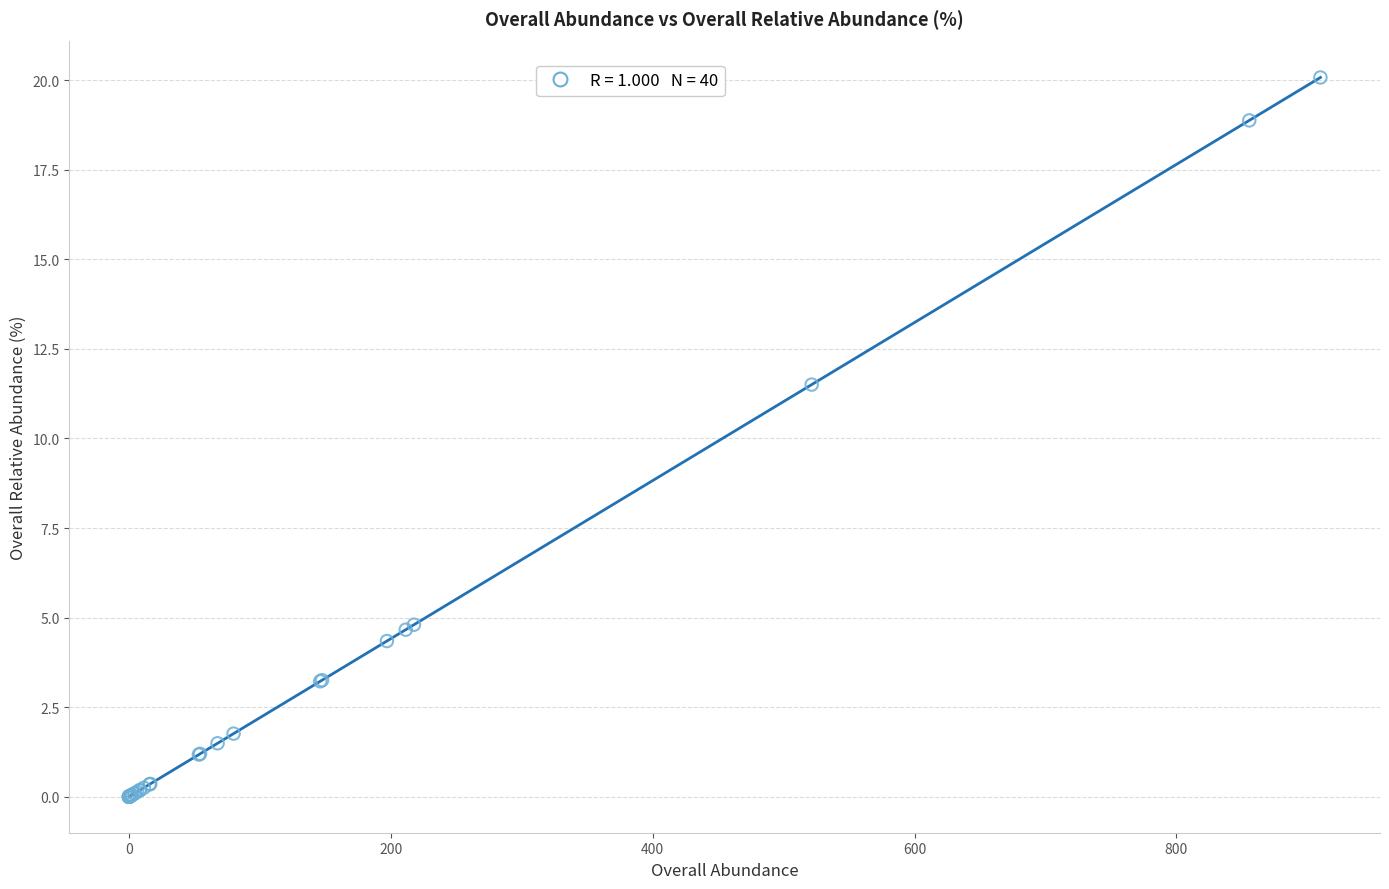

What Y value in the scatter plot is closest to 10?

11.5